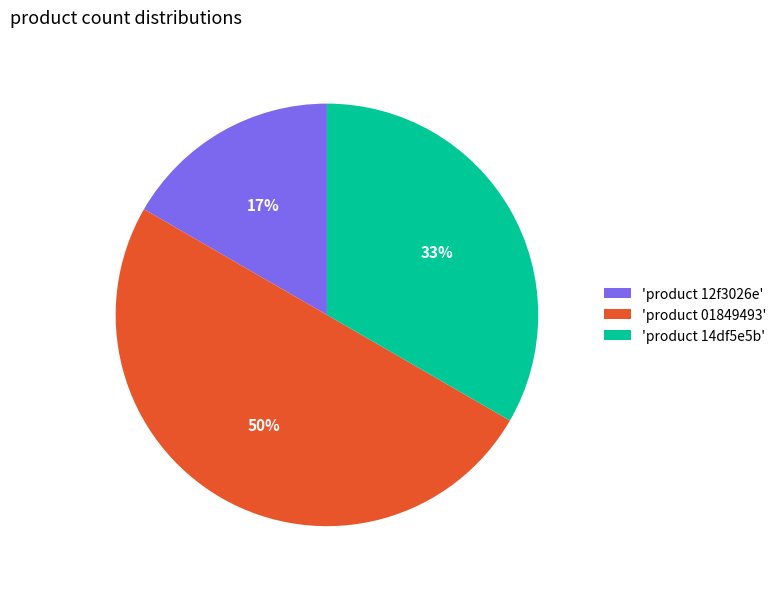

Is it true that 'product 01849493' is 42% of the pie?

False